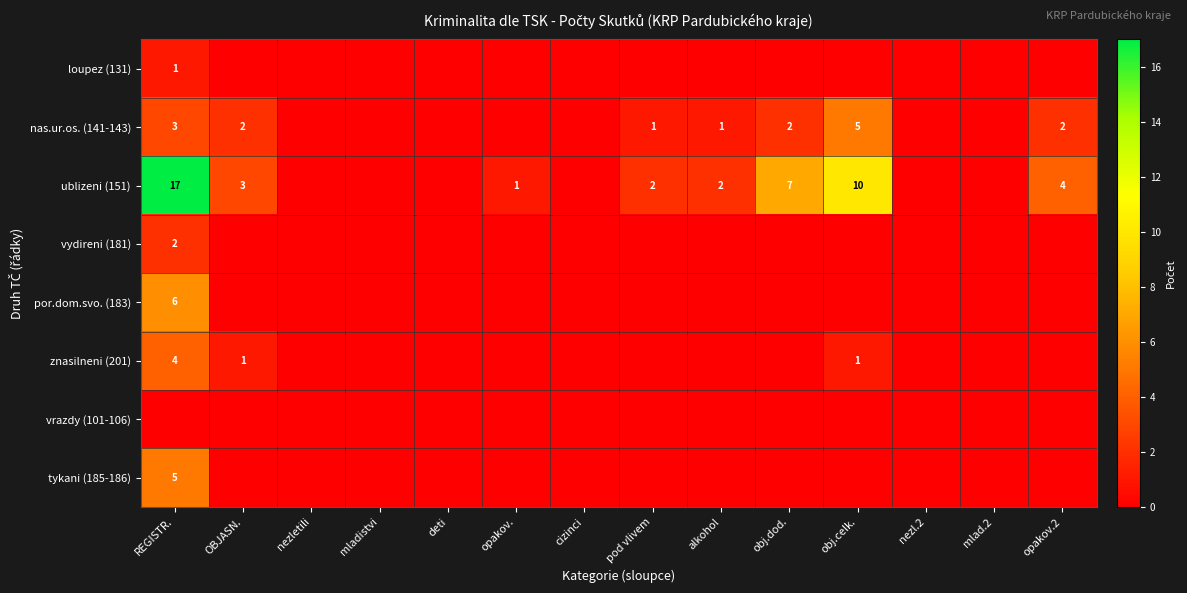

True or false: nas.ur.os. (141-143) has a value of 3 at OBJASN..

False